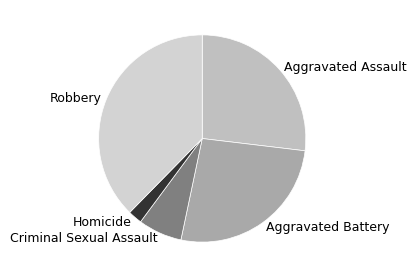

Which slice is the smallest?

Homicide